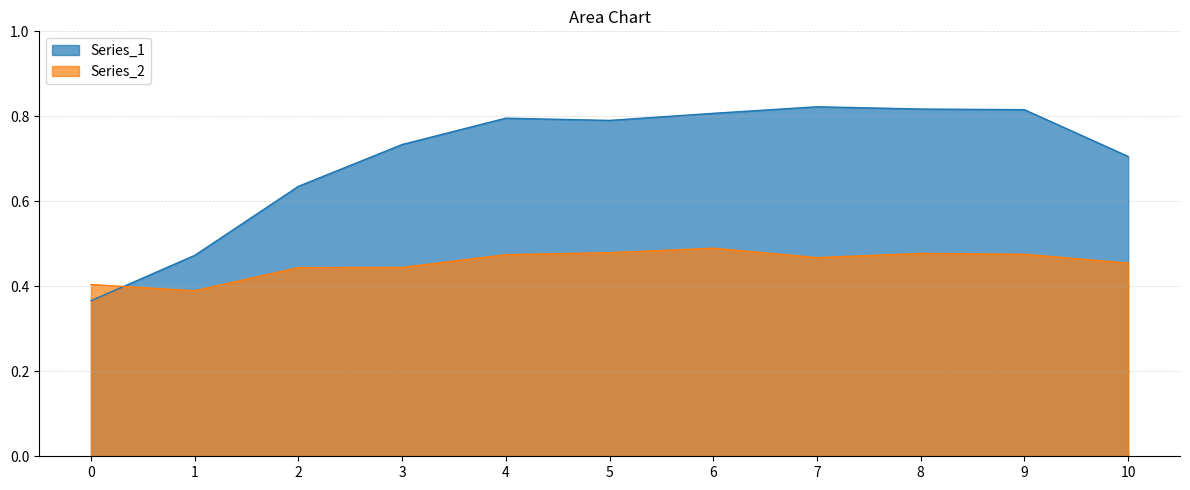

Which series ends up on top after the final intersection of Series_2 and Series_1?

Series_1